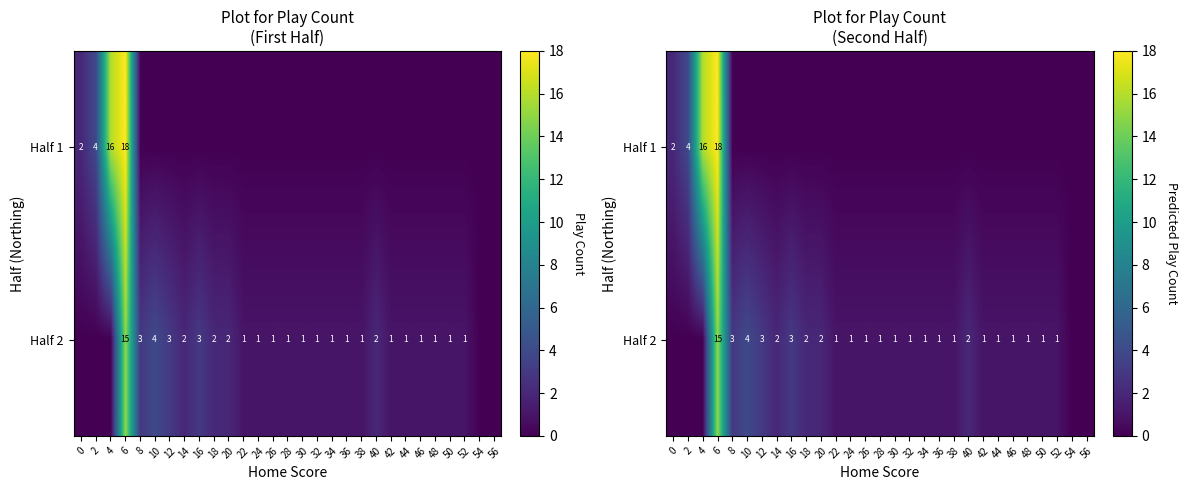

What is the total value across all series at 22?

1